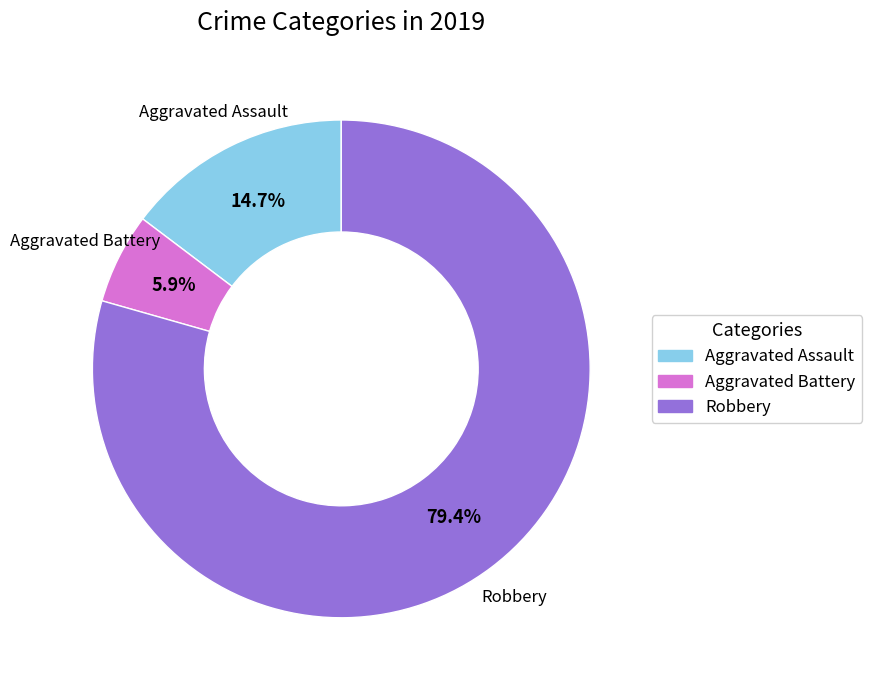

What percentage is the Aggravated Battery slice, to the nearest percent?

6%